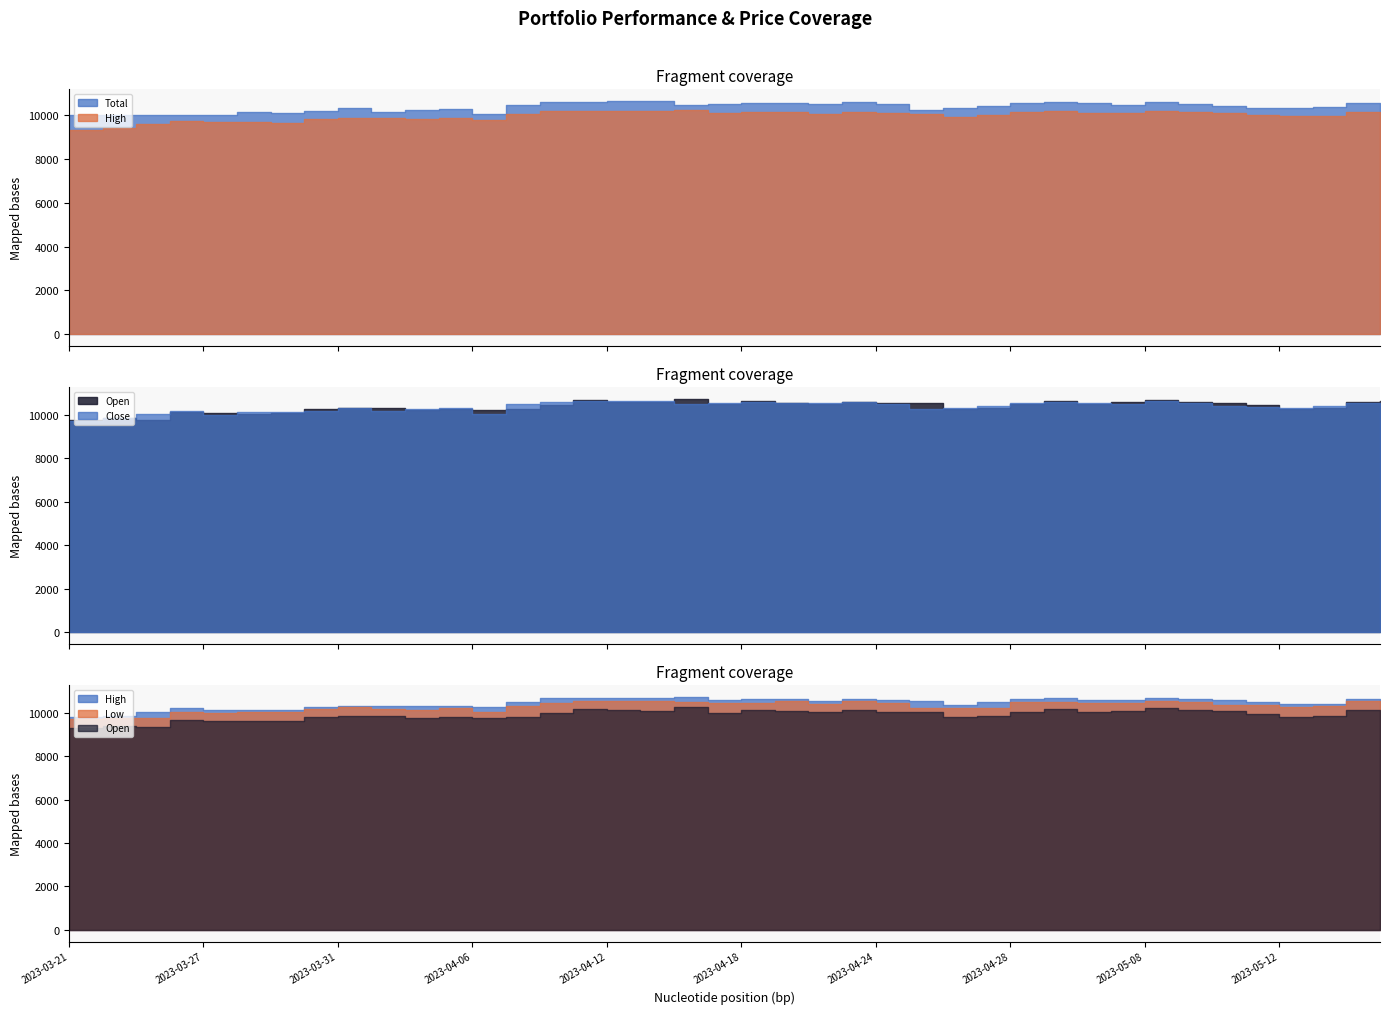

Rank the categories by Total value from highest to lowest.

2023-04-13, 2023-04-12, 2023-04-11, 2023-05-08, 2023-04-10, 2023-04-21, 2023-05-02, 2023-04-18, 2023-04-19, 2023-04-28, 2023-05-03, 2023-05-16, 2023-04-17, 2023-04-20, 2023-05-09, 2023-04-24, 2023-04-14, 2023-05-04, 2023-04-07, 2023-05-17, 2023-04-27, 2023-05-10, 2023-05-15, 2023-05-11, 2023-04-26, 2023-05-12, 2023-03-31, 2023-04-05, 2023-04-04, 2023-04-25, 2023-03-30, 2023-04-03, 2023-03-28, 2023-03-29, 2023-04-06, 2023-03-21, 2023-03-22, 2023-03-23, 2023-03-24, 2023-03-27